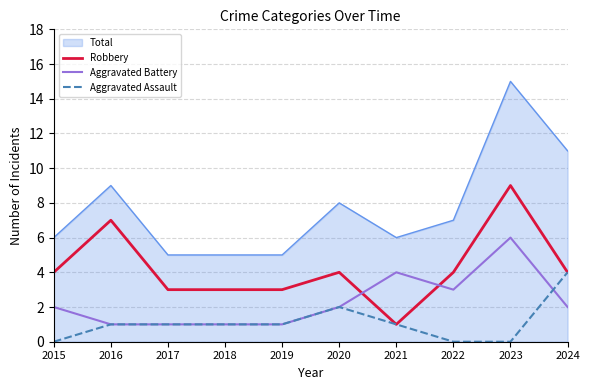

The Aggravated Battery series shows 10 at 2023. True or false?

False